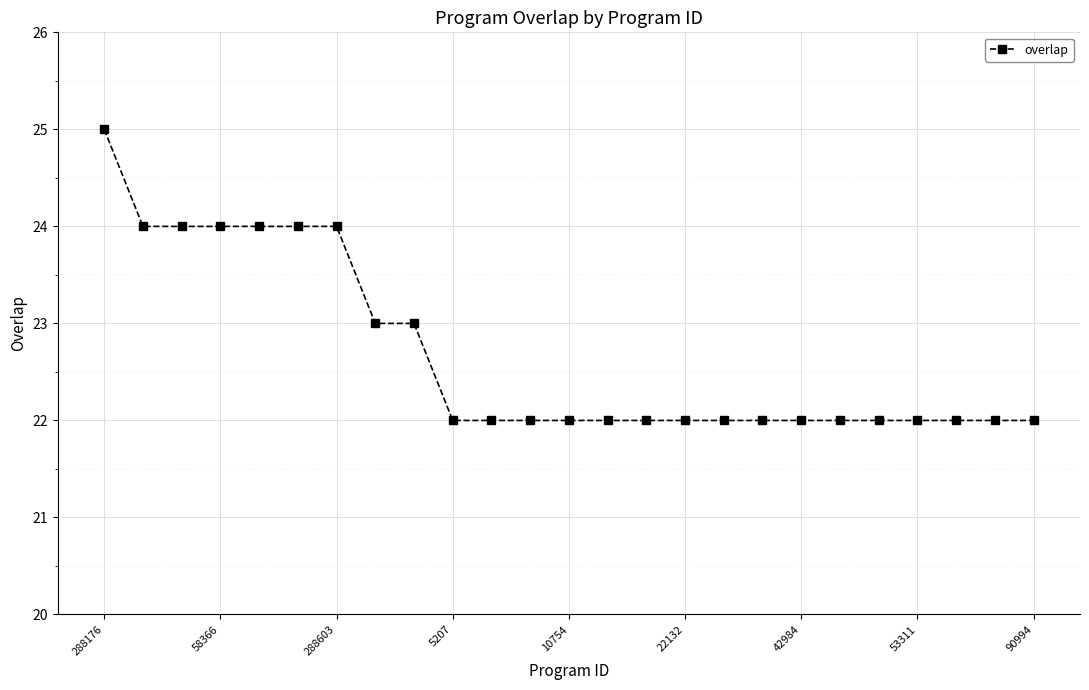

What is the value of the 14th point from the left?

22